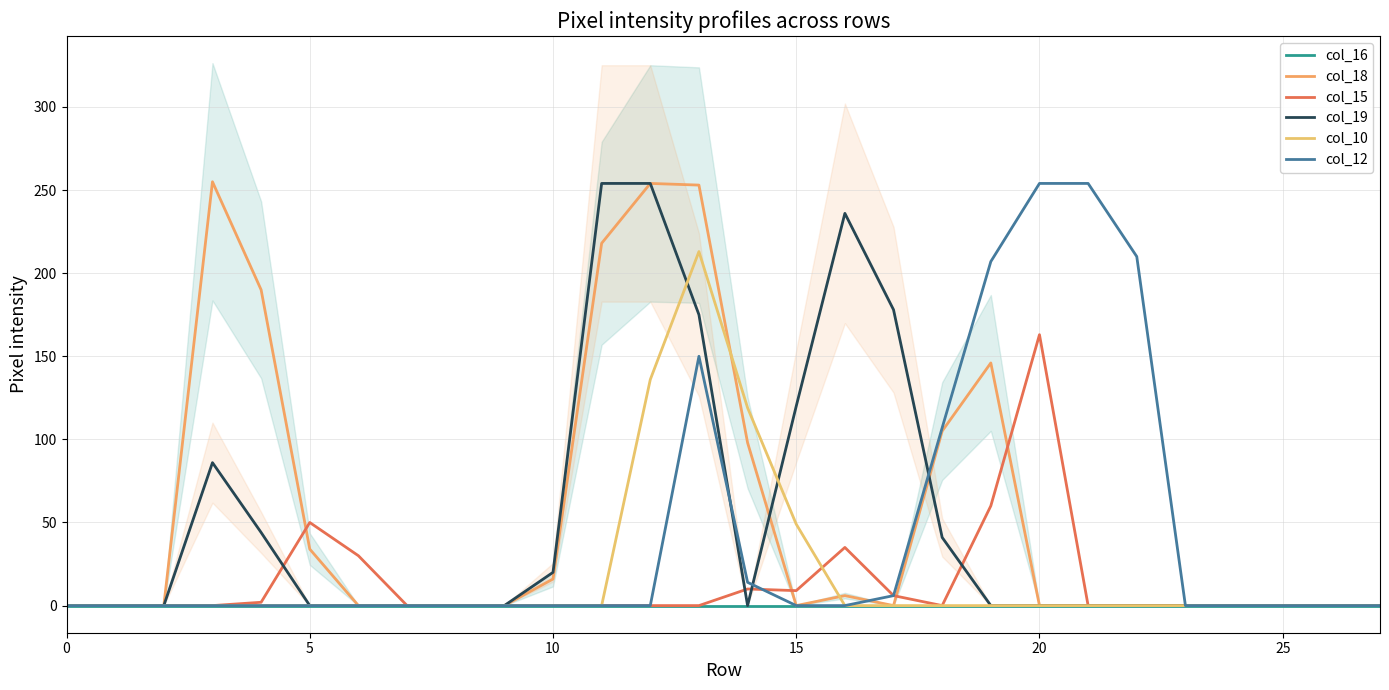

In col_10, how many points are higher than both neighbors (excluding endpoints)?

1